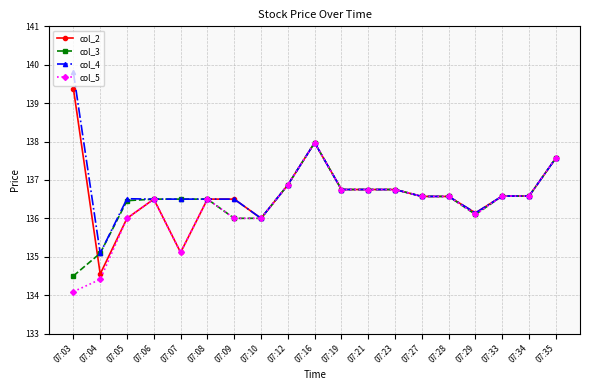

Is the value of col_4 at 07:19 greater than the value of col_5 at 07:27?

Yes